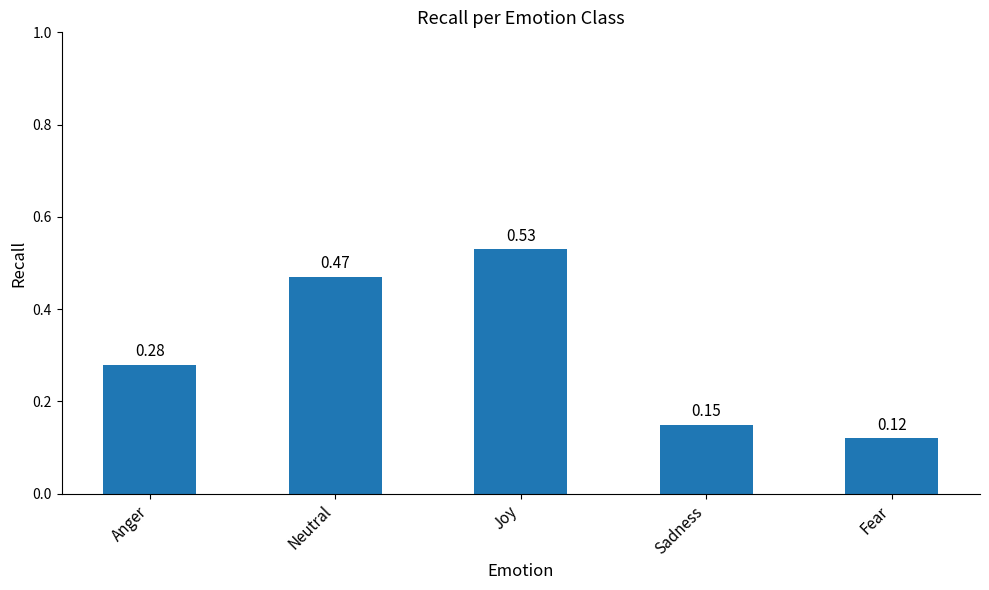

List the labels in order of value, smallest first.

Fear, Sadness, Anger, Neutral, Joy